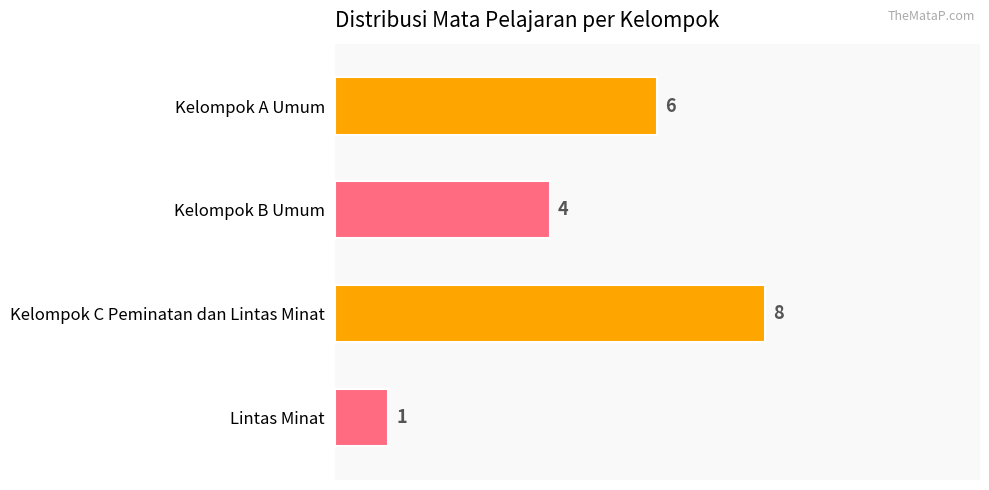

Are the bars grouped side by side (vs. stacked)?

No